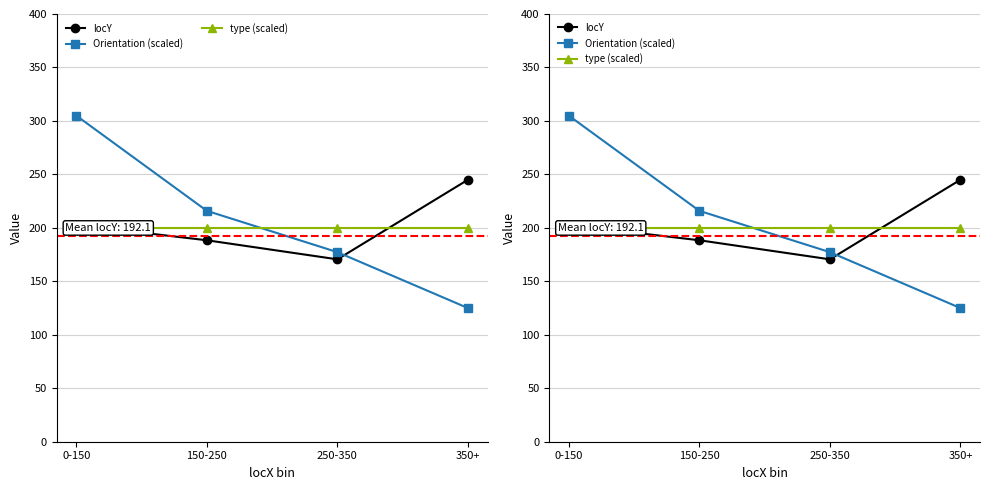

Rank the categories by locY value from lowest to highest.

250-350, 150-250, 0-150, 350+